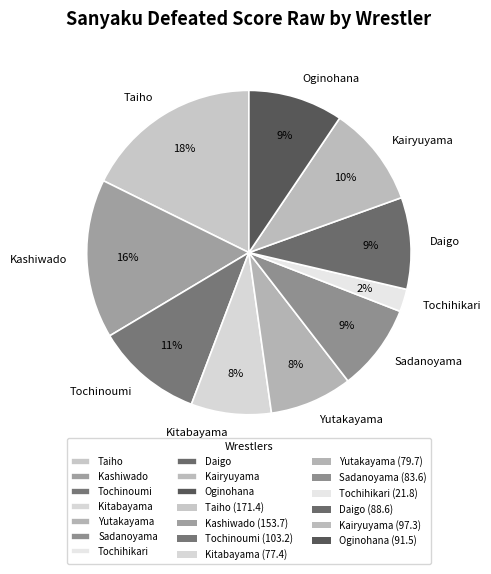

Between Tochihikari and Sadanoyama, which is larger?

Sadanoyama